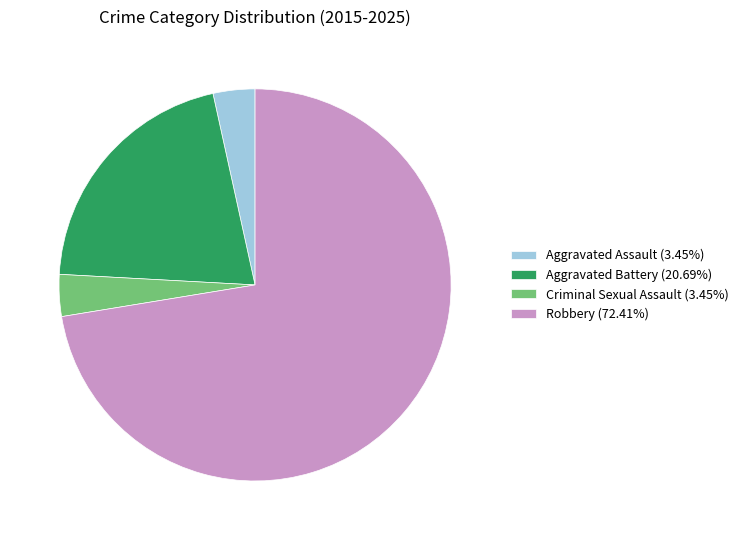

How many segments does this pie chart have?

4